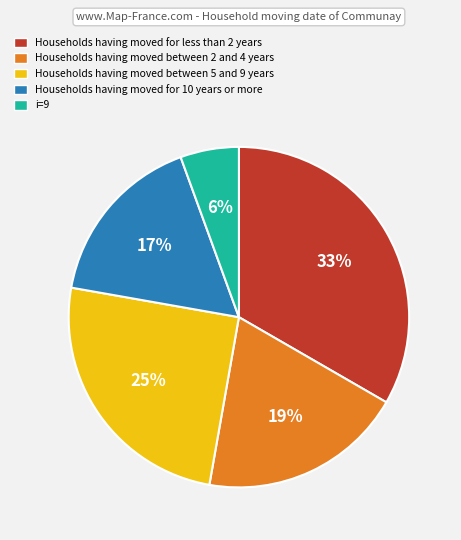

Does any single category account for the majority?

No